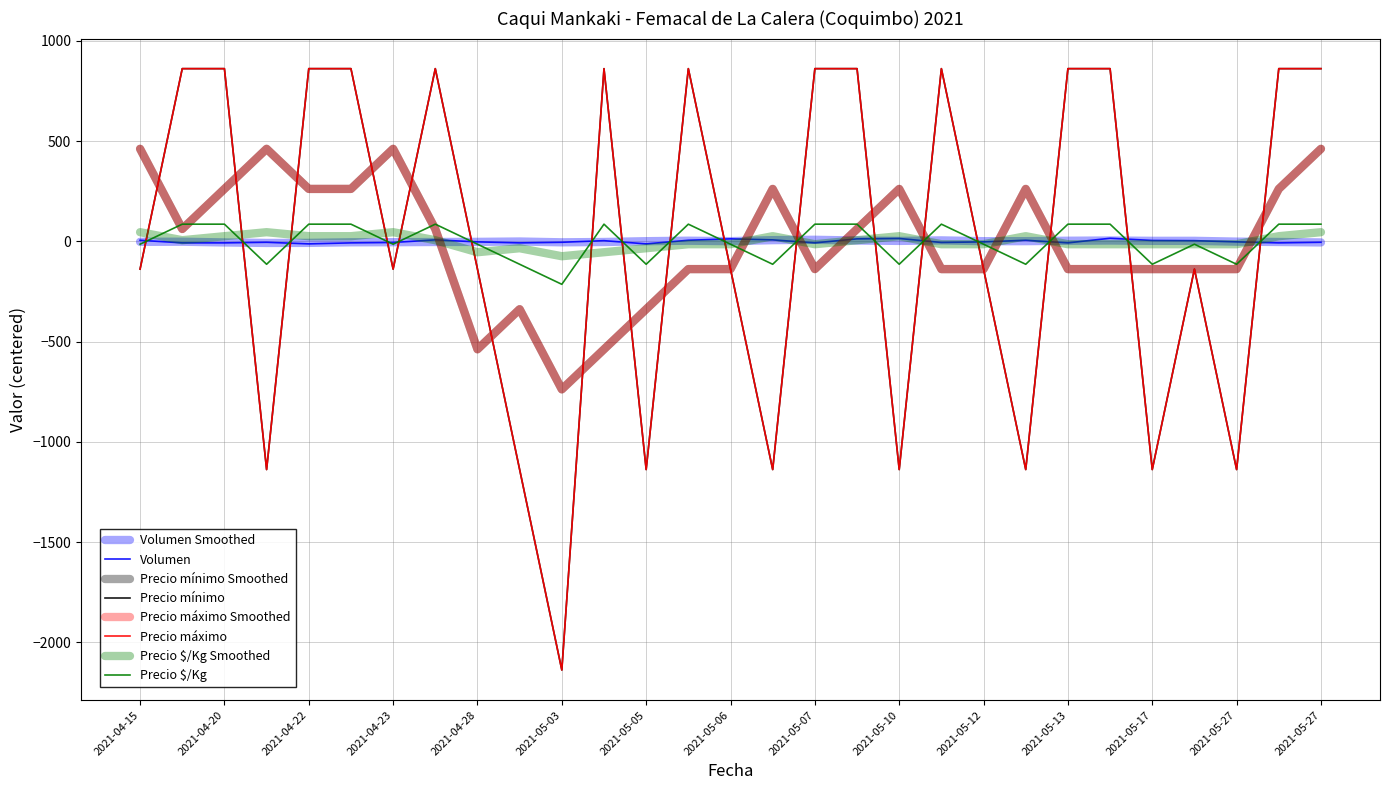

Is this an area chart (filled region under the line)?

No